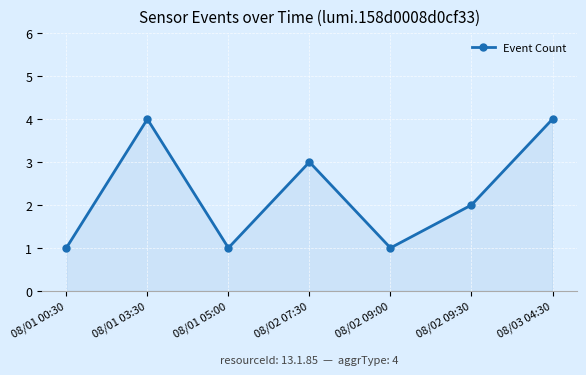

What is the label of the 4th point from the left?

08/02 07:30